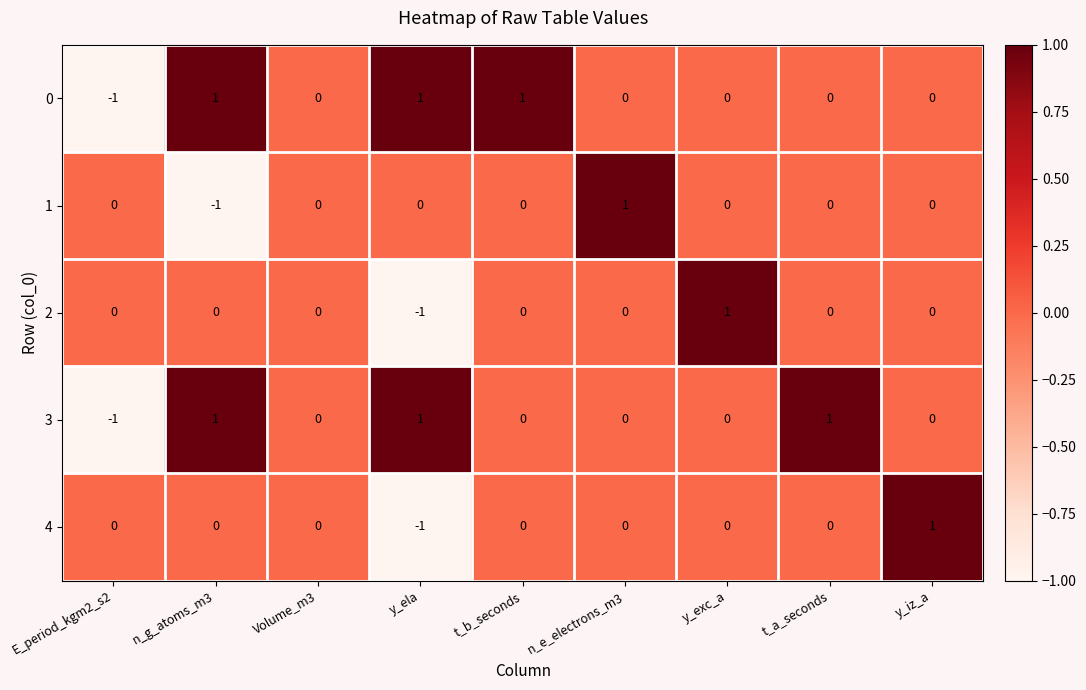

Is the value of 3 at y_ela greater than the value of 2 at E_period_kgm2_s2?

Yes